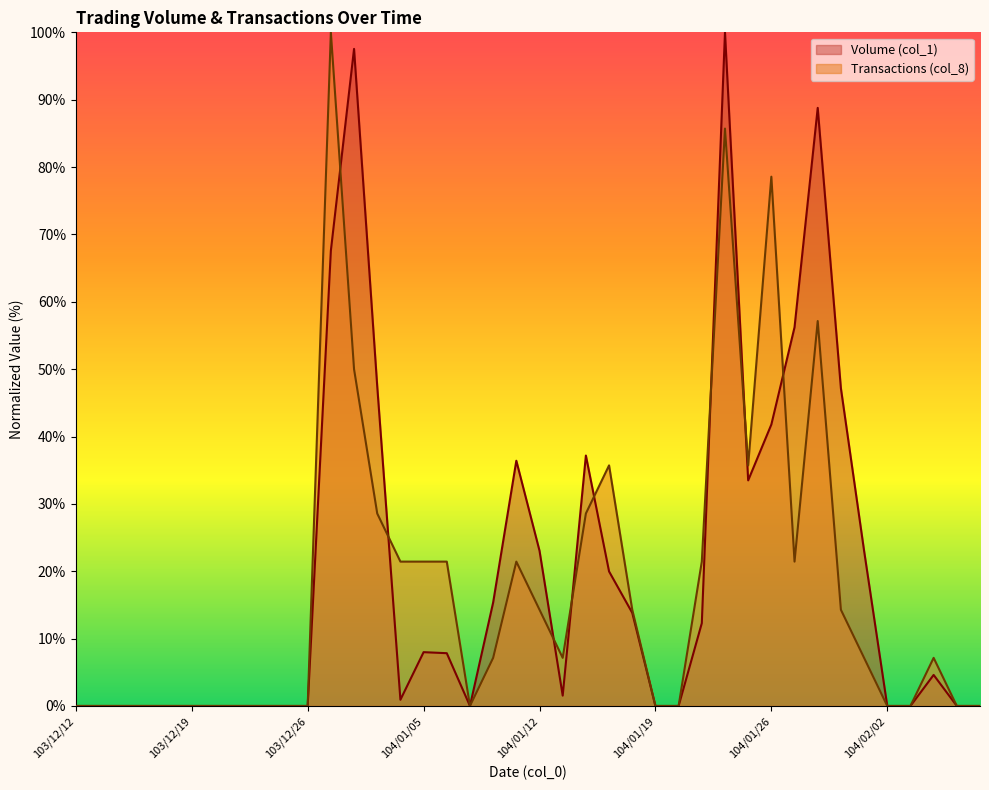

At which label does Volume (col_1) first exceed 4?

103/12/27